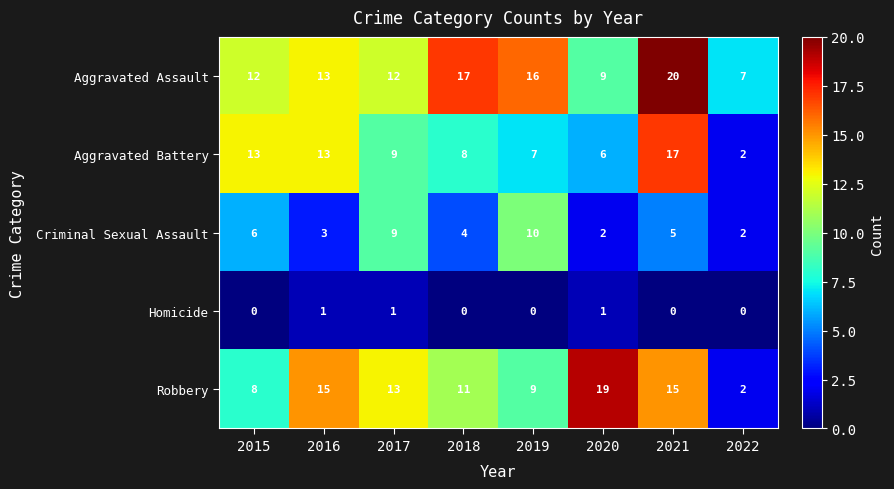

What is the minimum value for Aggravated Assault?

7